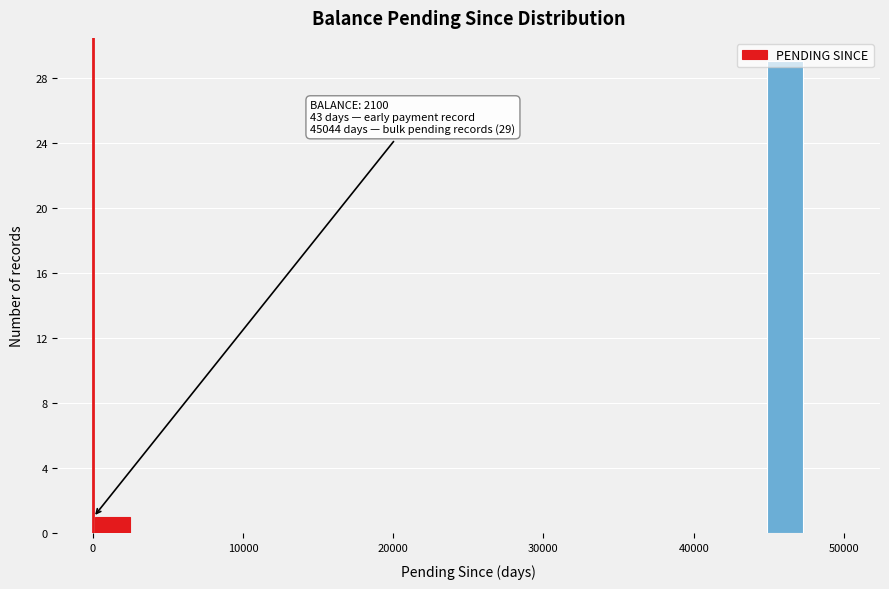

Read against the x-axis, roughly where is the centre of the tallest bar?

46000